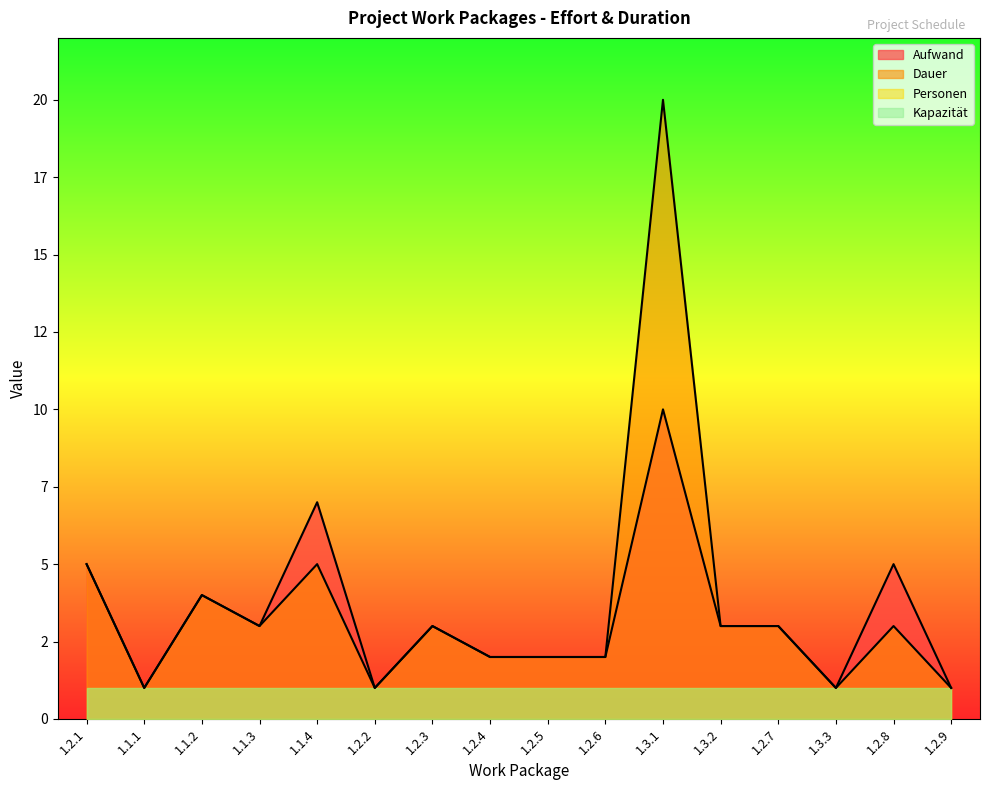

How many values in the Aufwand series are below 3?

7